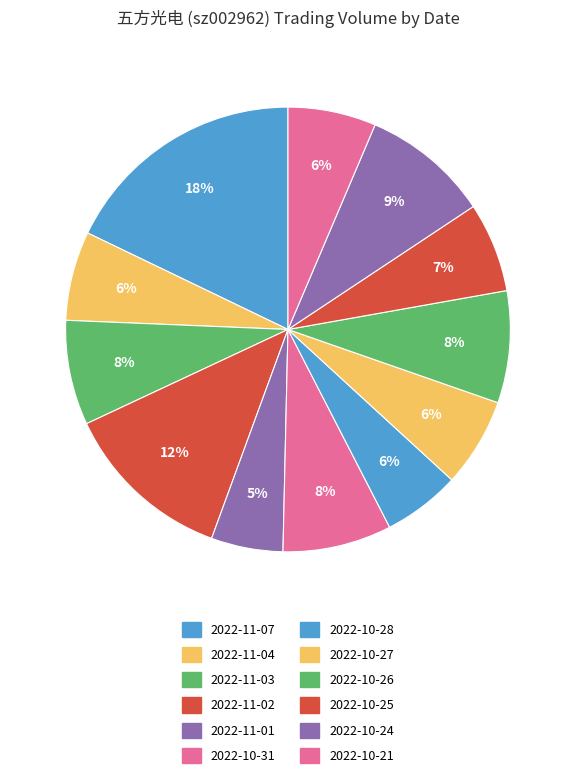

Do 2022-11-01 and 2022-10-31 together represent more than half of the pie?

No